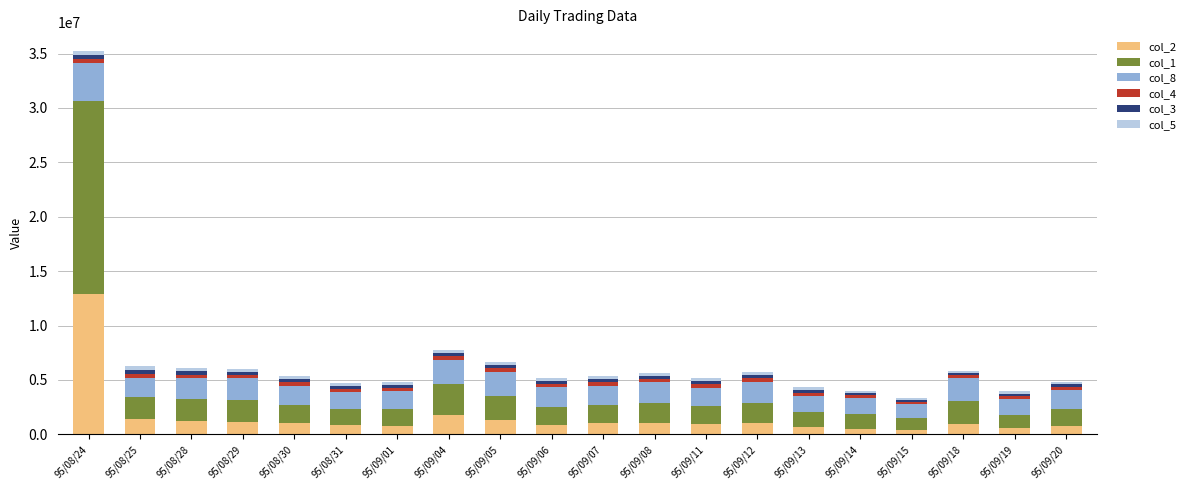

At which category is the sum across all series the highest?

95/08/24